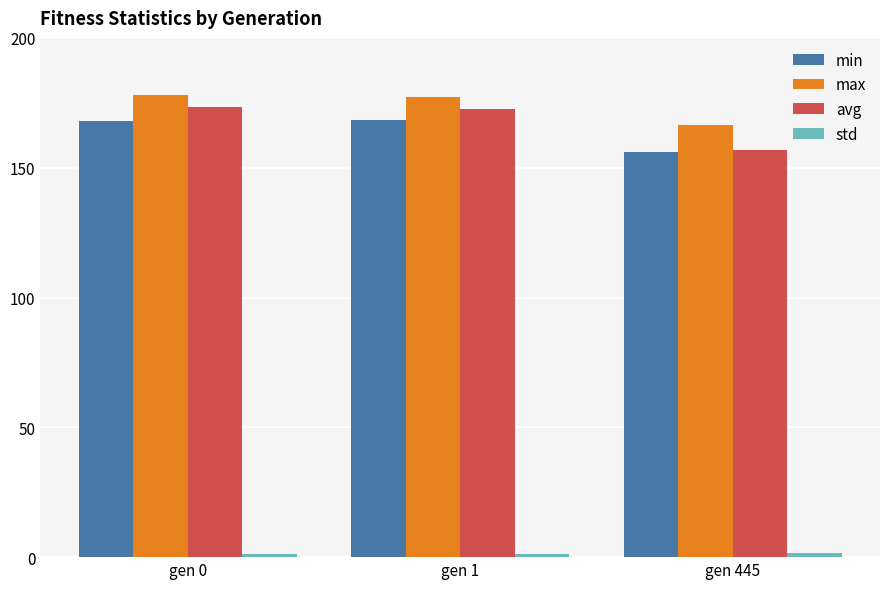

What is the difference between the maximum and minimum values in the max series?

11.8